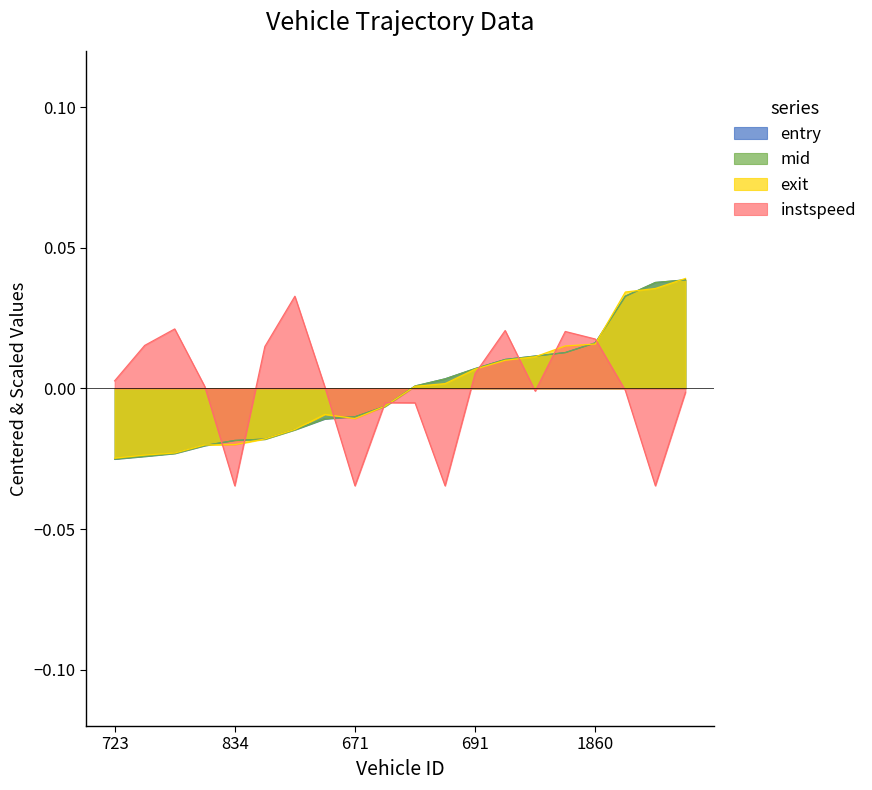

Which series has the largest total across all categories?

instspeed